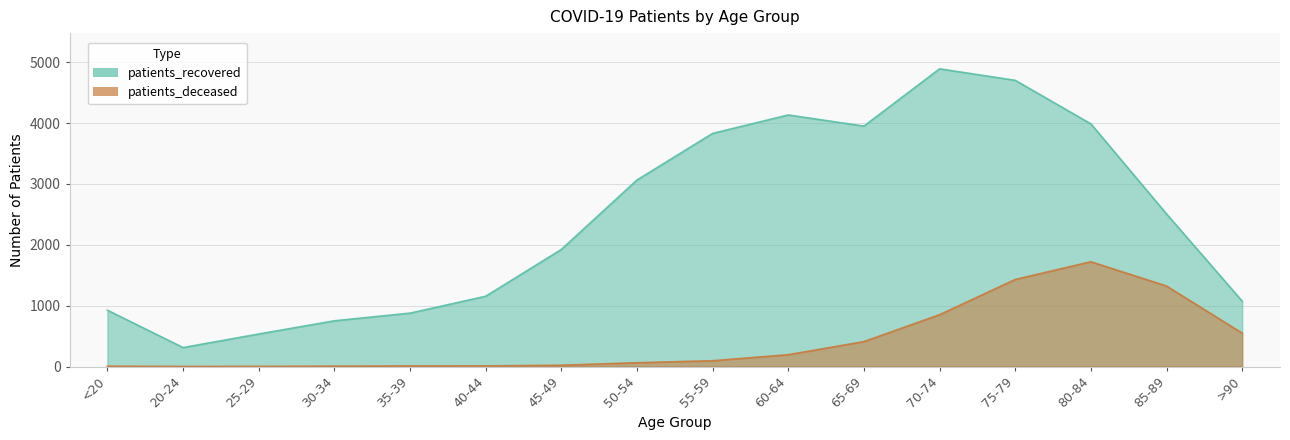

In patients_deceased, how many points are higher than both neighbors (excluding endpoints)?

1